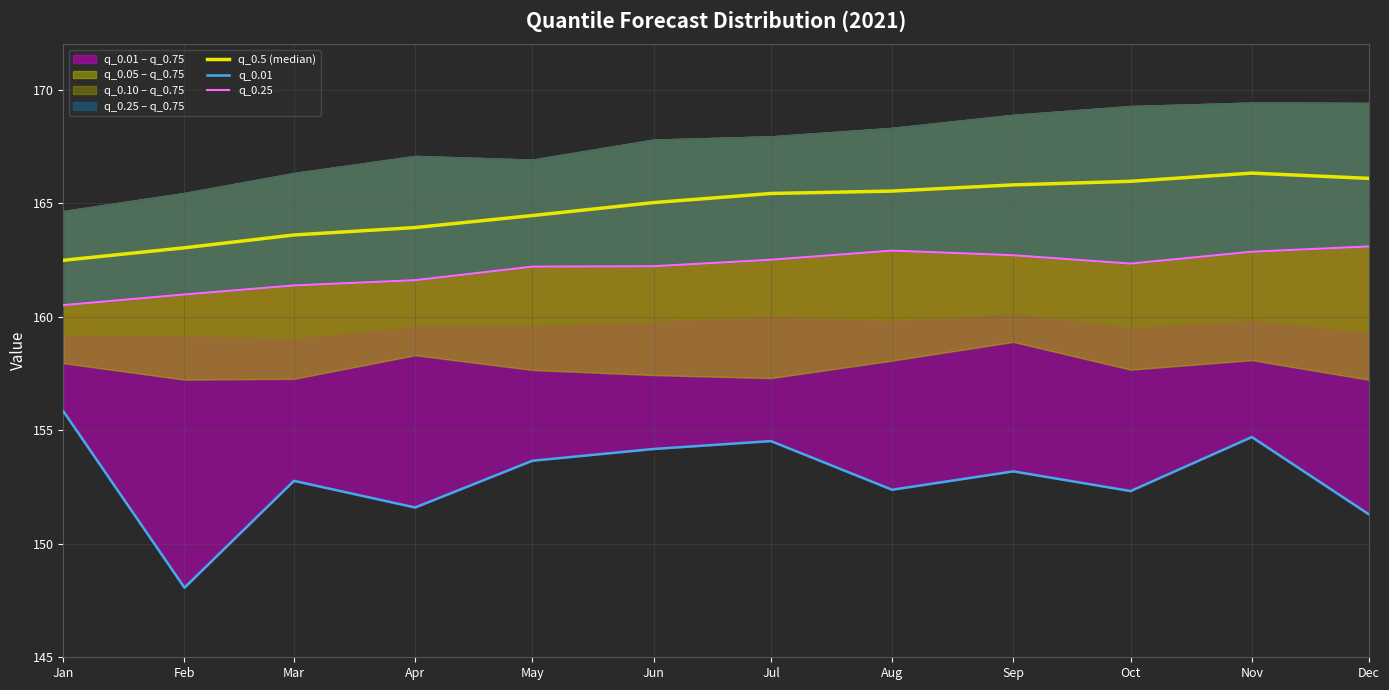

Between May and Oct, which series saw the biggest shift?

q_0.5 (median)